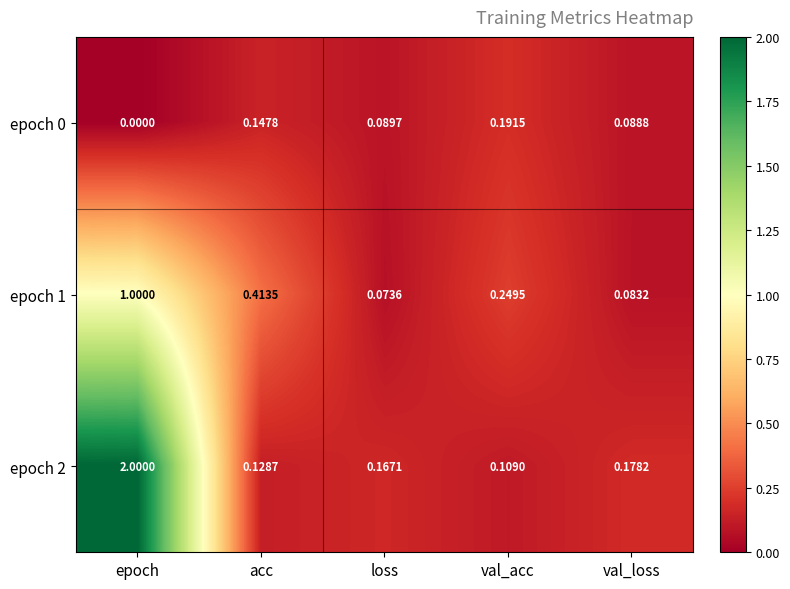

Where is epoch 1 nearest to the value 0?

loss